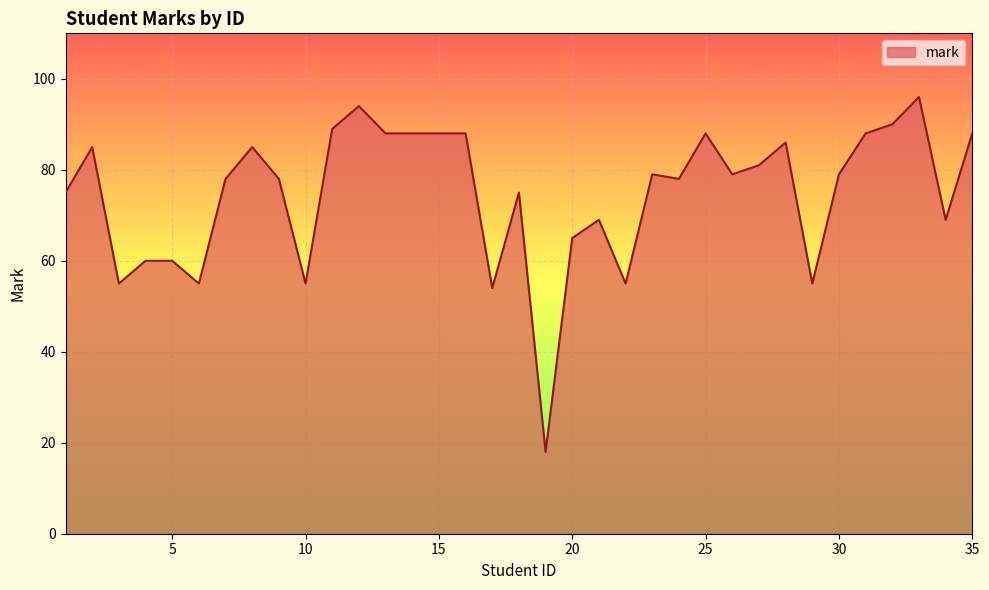

What is the greatest value displayed?

96